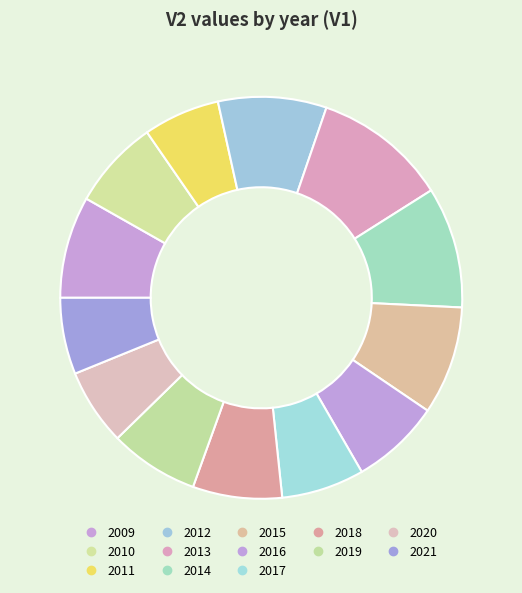

To the nearest percent, what percentage of the pie is 2019?

7%